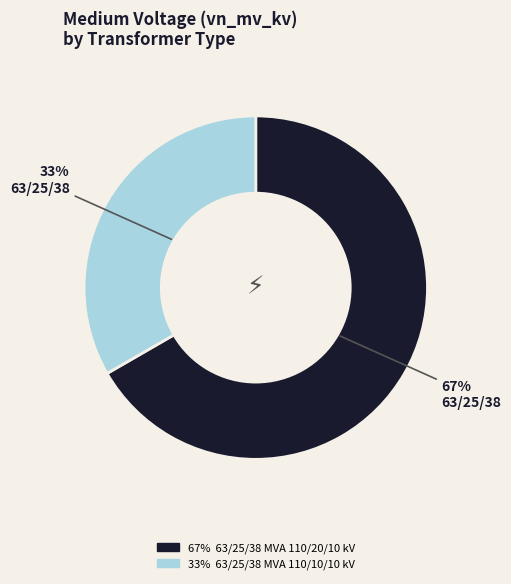

Is there any slice that represents more than half of the pie?

Yes